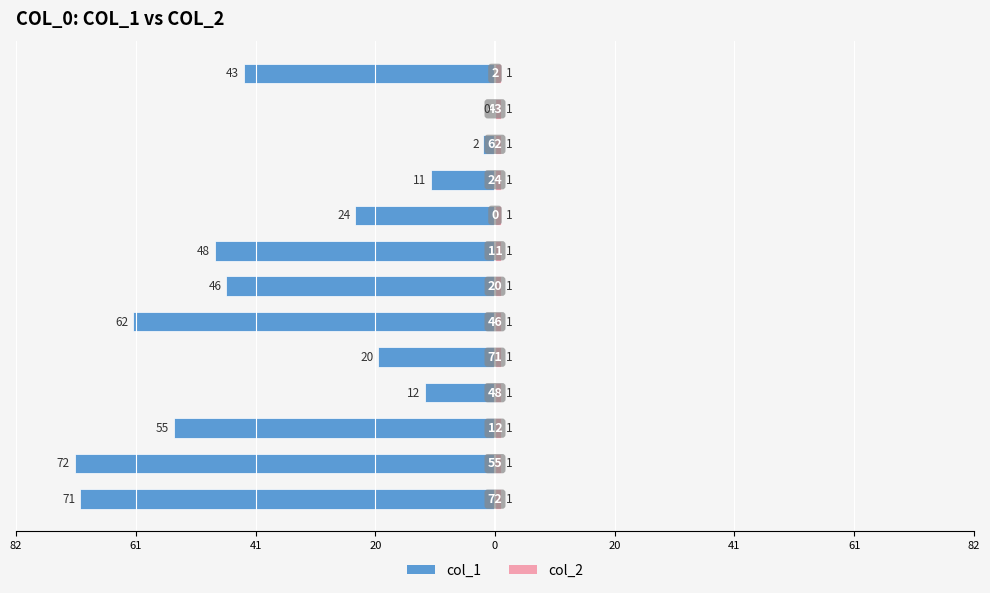

Which series has the largest range (max minus min)?

col_1